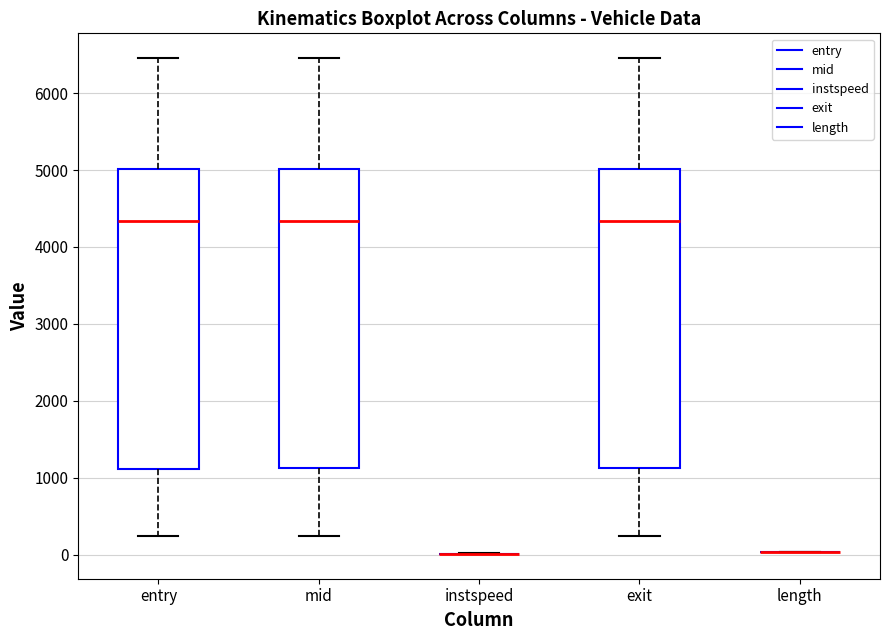

Reading left to right, read every box against the y-axis: the position of its median line, the range the box covers, and the ends of its whiskers. The values are not printed on the chart, so give them approximately, as read against the axis.

entry: median 4300, box 1100 to 5000, whiskers 200 to 6500
mid: median 4300, box 1100 to 5000, whiskers 200 to 6500
instspeed: box collapsed to a line at 0, whiskers 0 to 0
exit: median 4300, box 1100 to 5000, whiskers 200 to 6500
length: box collapsed to a line at 0, whiskers 0 to 0